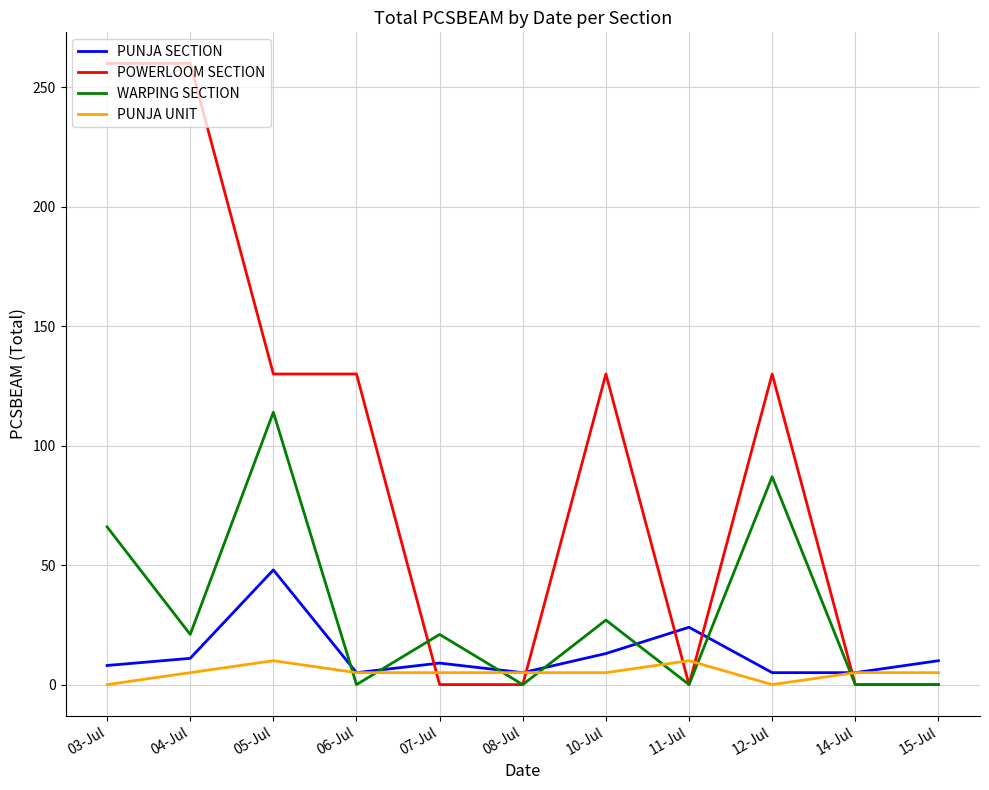

Is it true that WARPING SECTION equals 68 at 06-Jul?

False